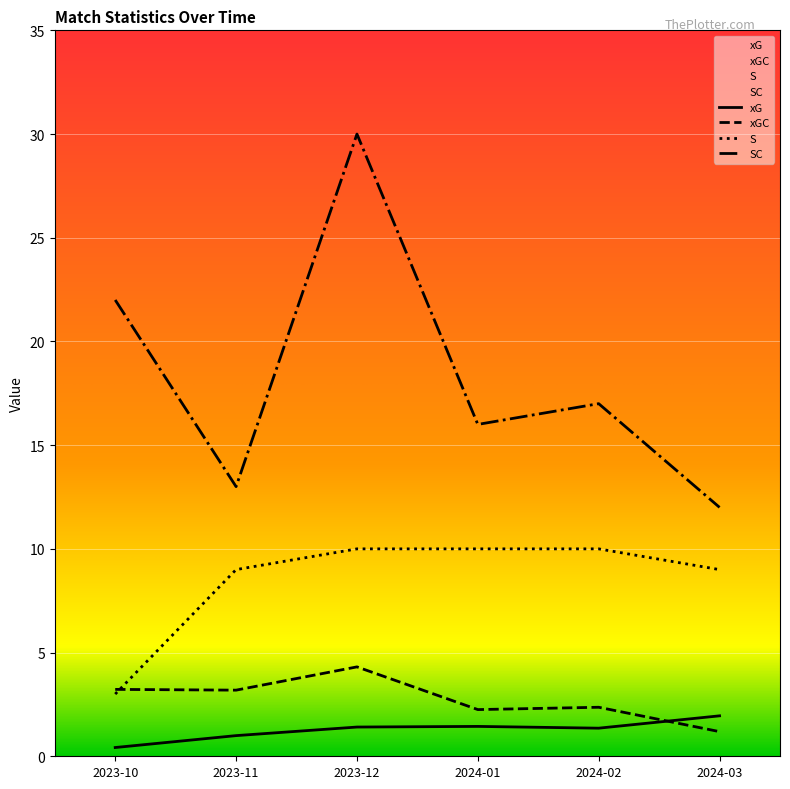

At how many categories does at least one series exceed 3?

6